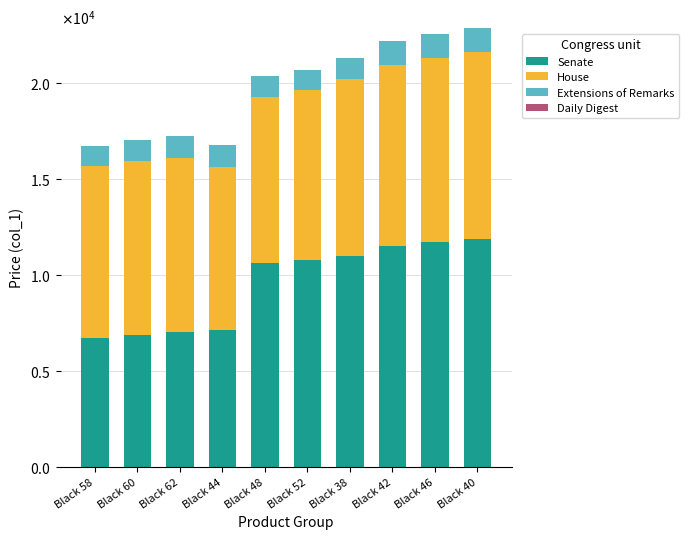

Are the bars grouped side by side (vs. stacked)?

No